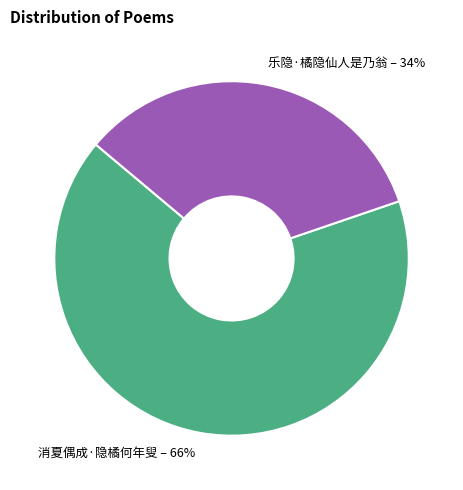

Count the number of slices in the pie.

2